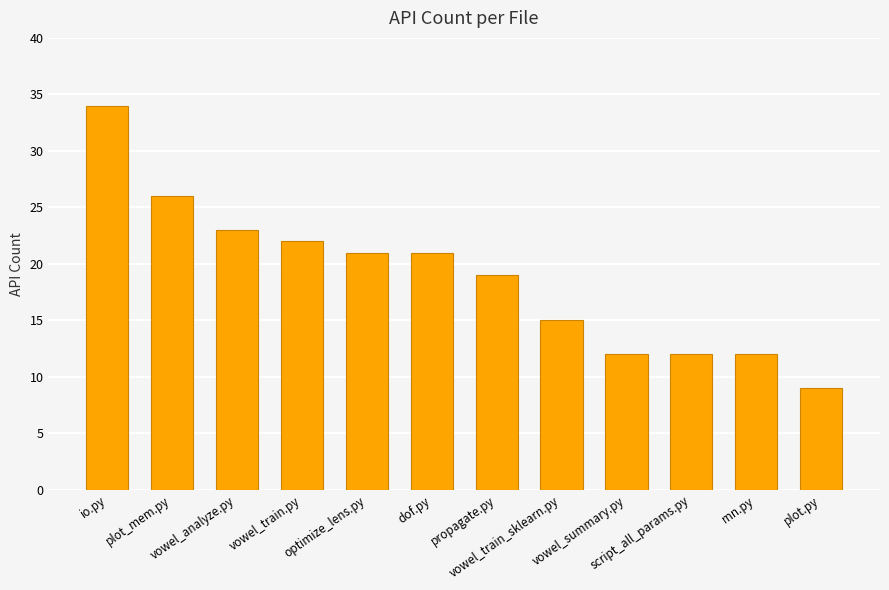

What is the sum of all values?

226